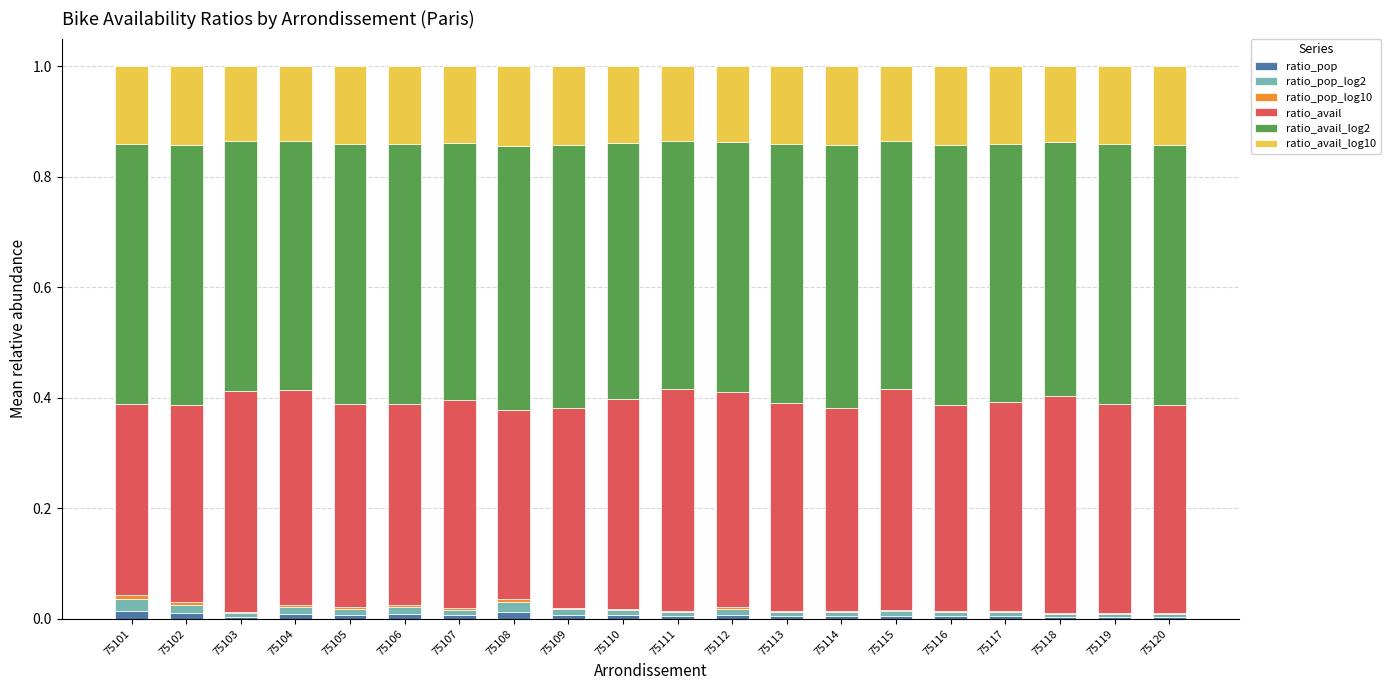

Does the chart contain stacked bars?

Yes